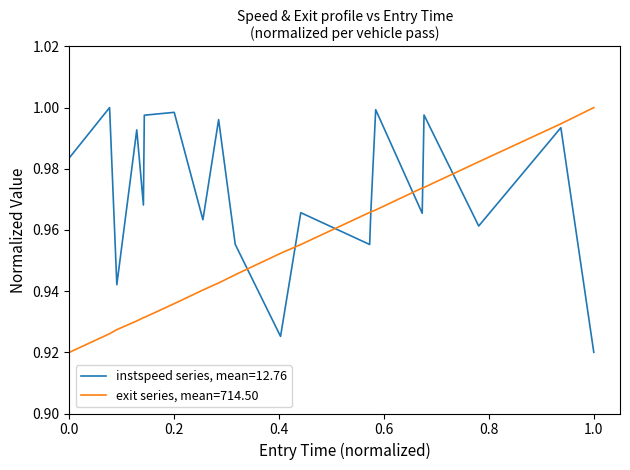

Which series has the largest total across all categories?

instspeed series, mean=12.76